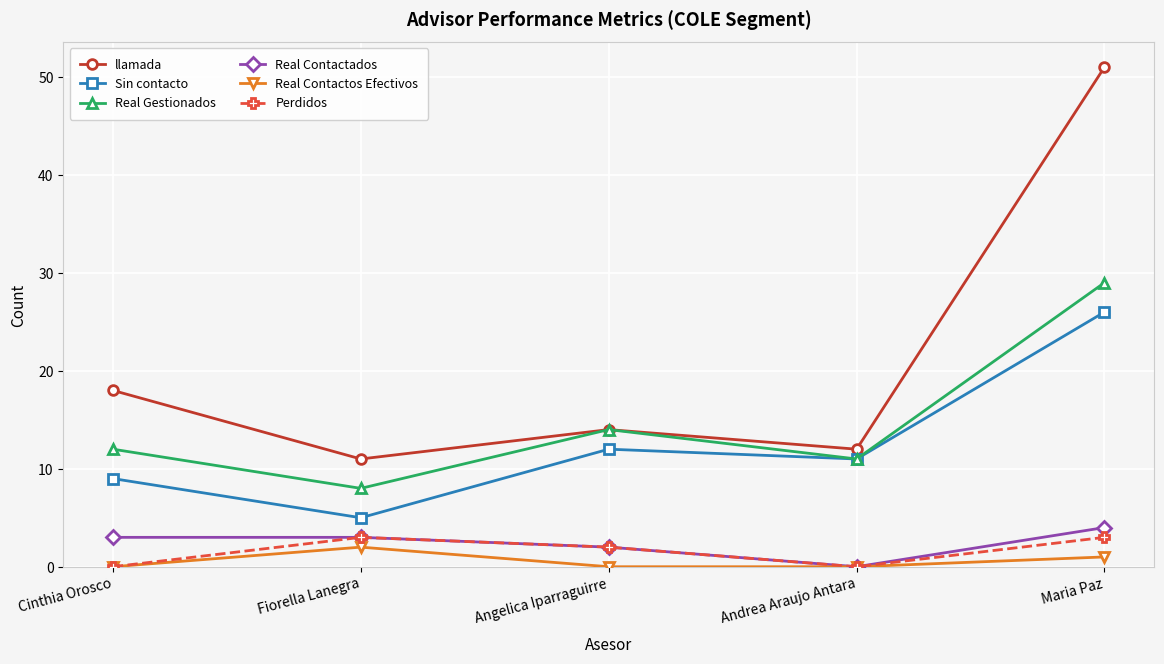

How many lines are shown in the chart?

6